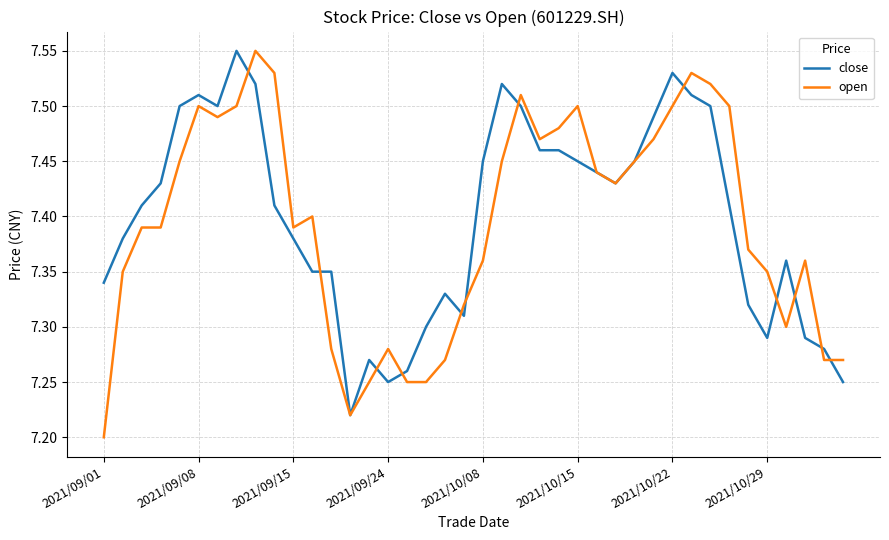

Which category has the lowest value across all series?

2021/09/01